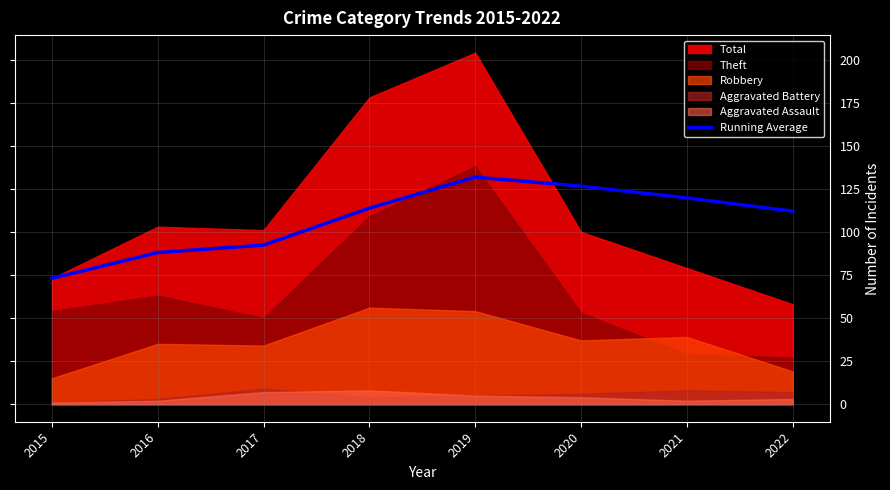

Is it true that the value at 2015 is 73.0?

True